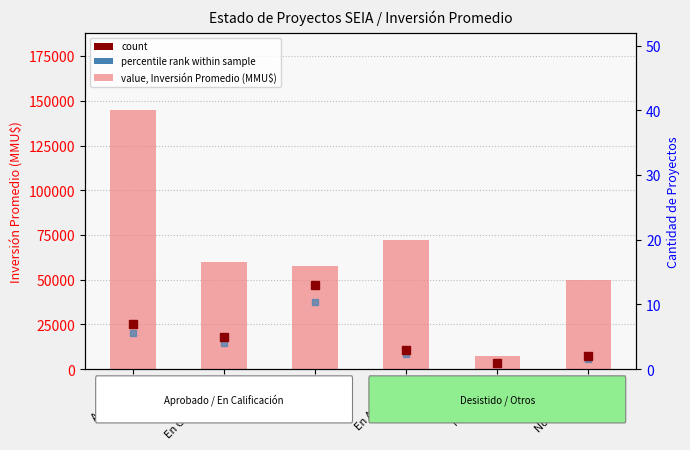

How many data points does each series have?

6